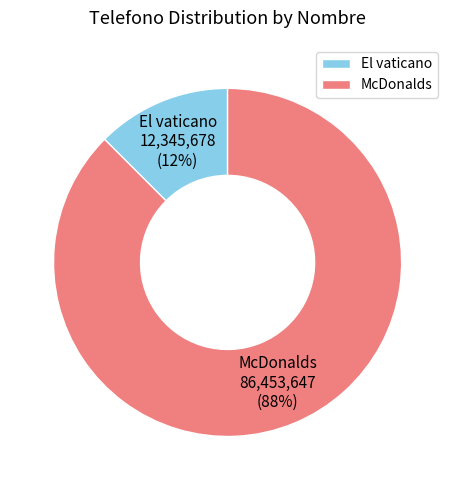

What is the ratio of the value at El vaticano to the value at McDonalds?

0.1